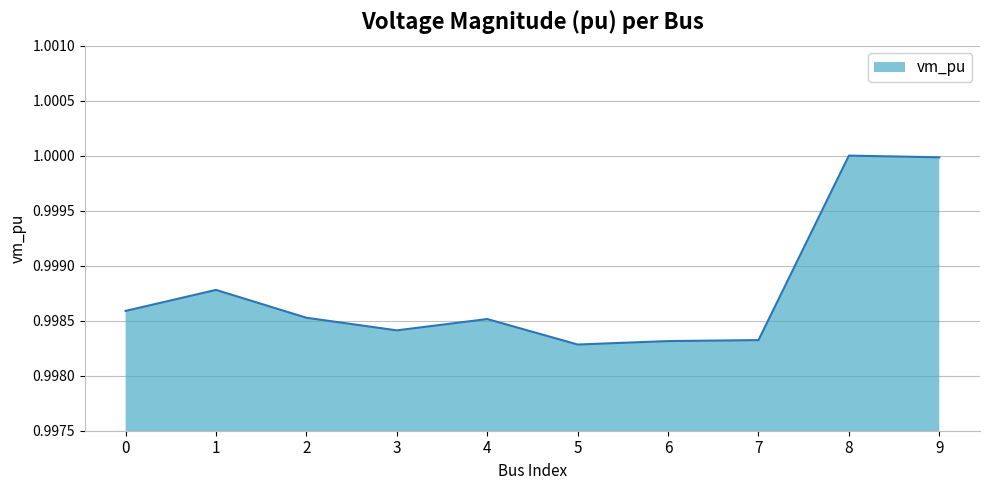

Is it true that the value at 7 is 0.4?

False